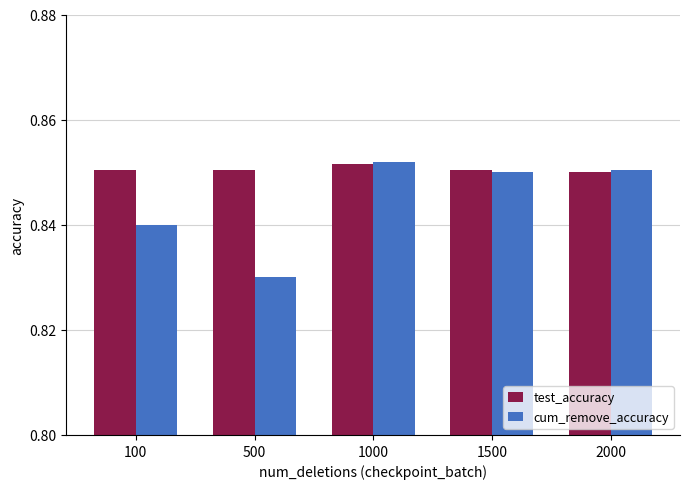

Count the cum_remove_accuracy values in the range 0 to 1.

5